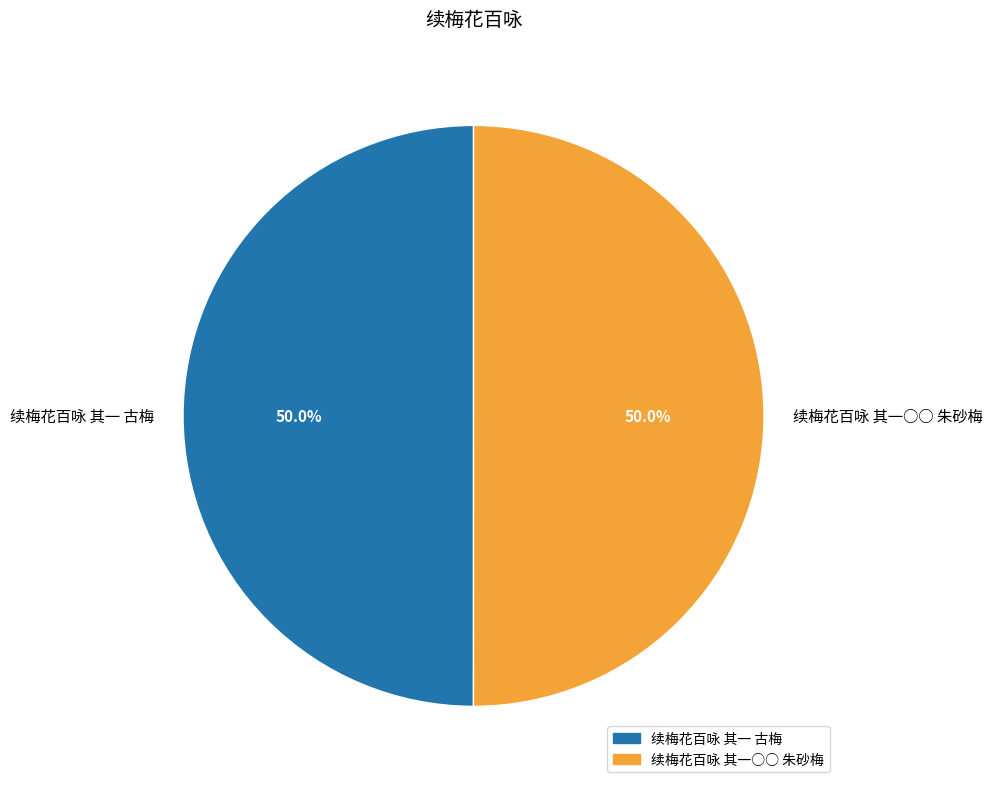

What percentage is the 续梅花百咏 其一 古梅 slice, to the nearest percent?

50%